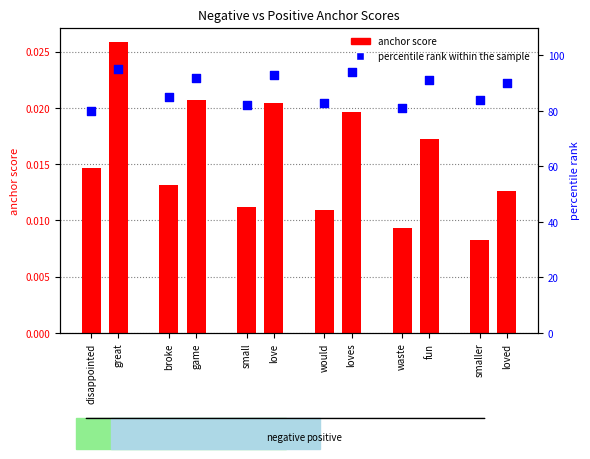

Which series has the largest Y range (max minus min)?

percentile rank within the sample